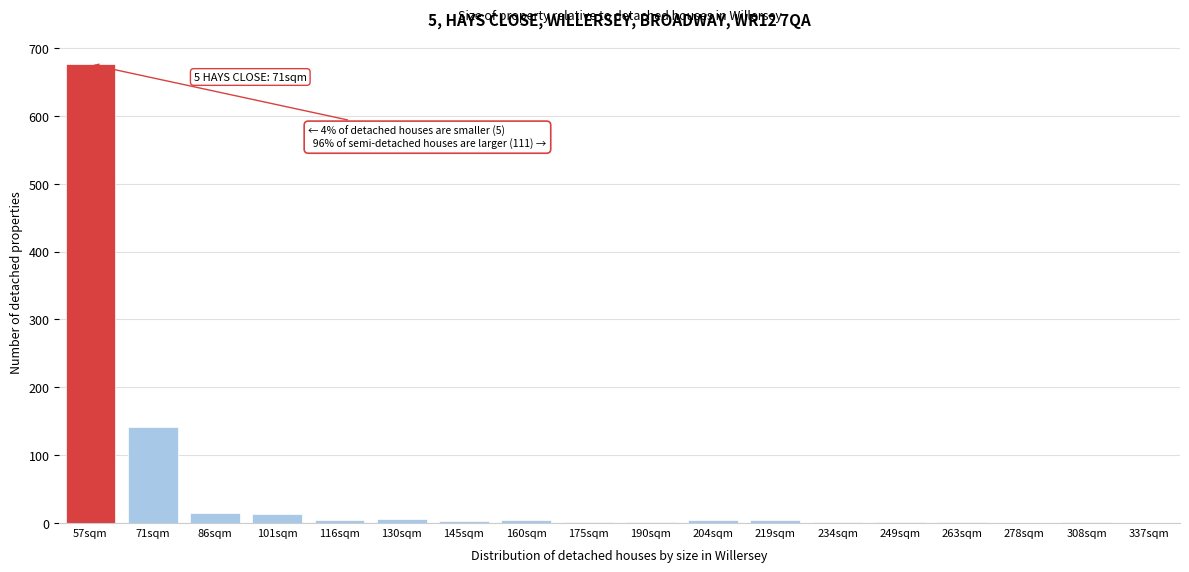

At which label is the value closest to 338?

71sqm